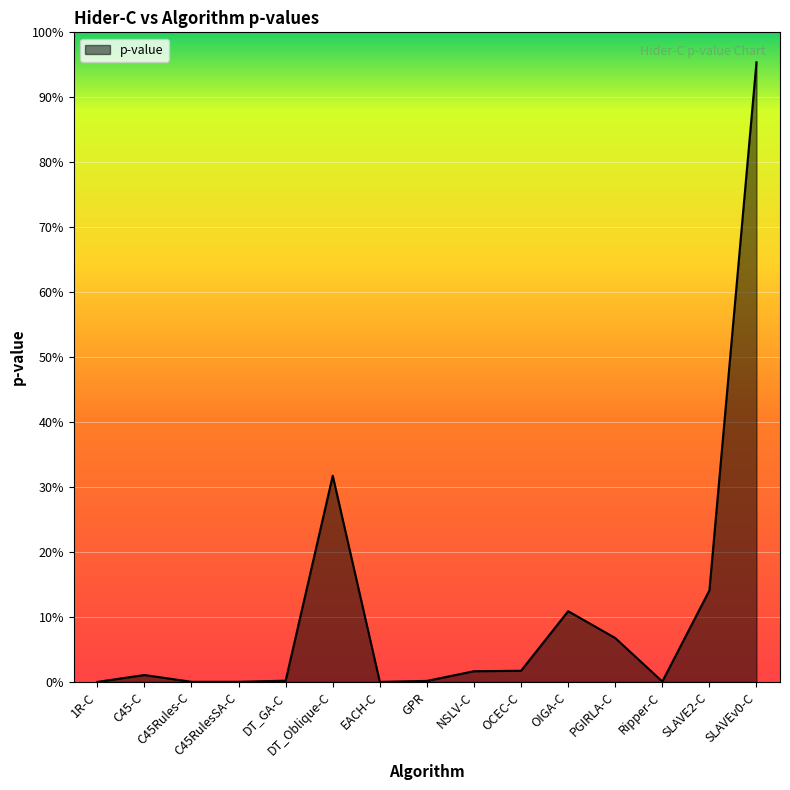

Rank the categories by value from highest to lowest.

SLAVEv0-C, DT_Oblique-C, SLAVE2-C, OIGA-C, PGIRLA-C, OCEC-C, NSLV-C, C45-C, DT_GA-C, GPR, Ripper-C, C45RulesSA-C, C45Rules-C, 1R-C, EACH-C